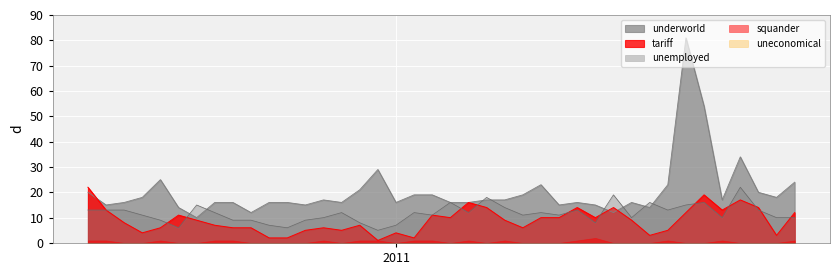

What is the maximum value shown in the chart?

81